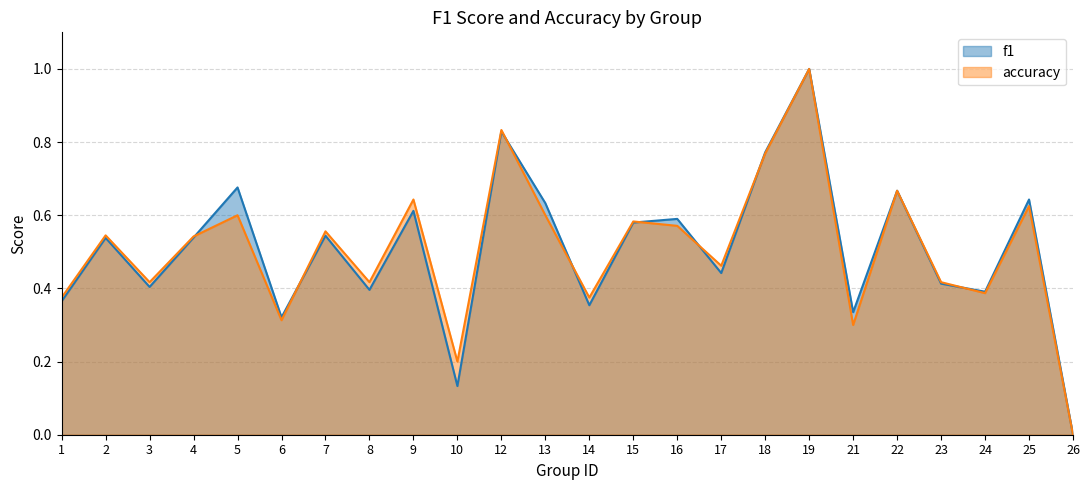

Which category has the highest value across all series?

19